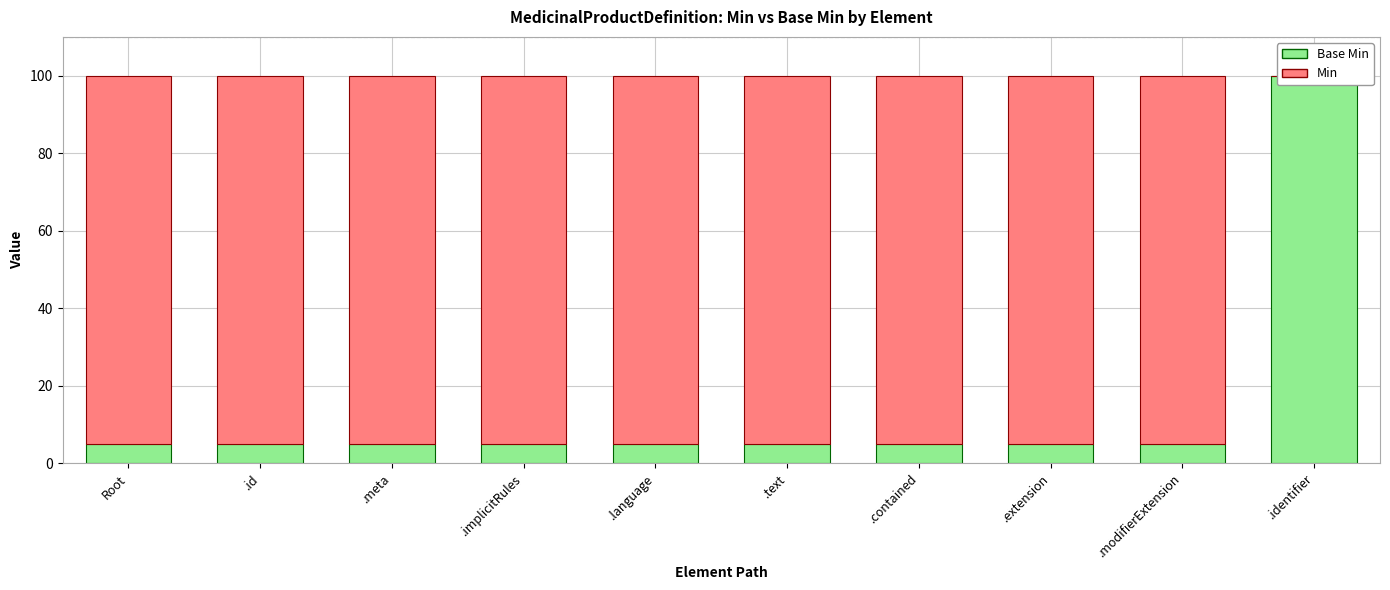

Rank the series by their average value, from lowest to highest.

Base Min, Min